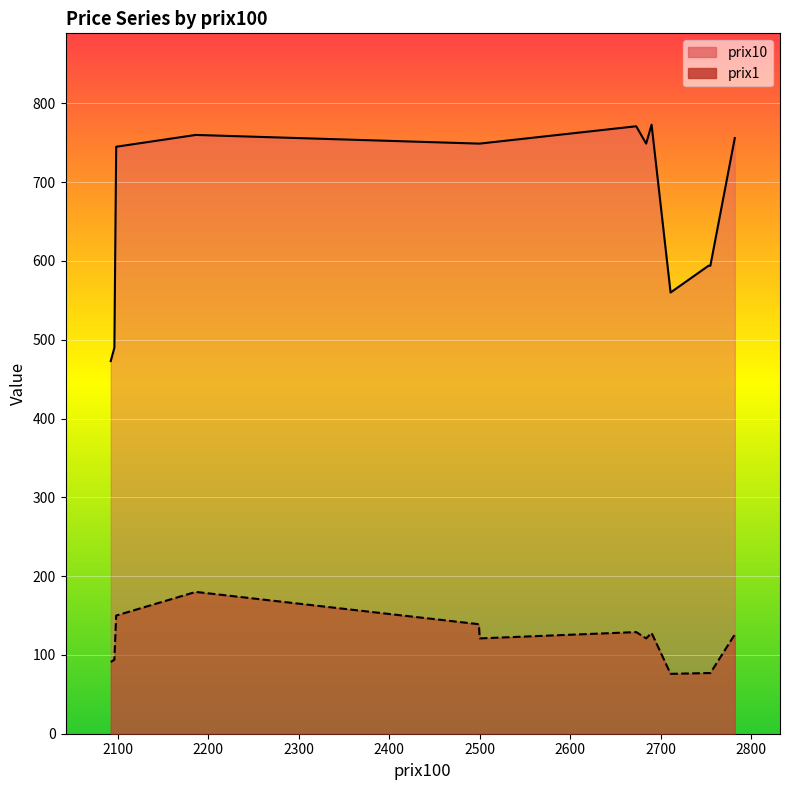

What is the value of the prix10 point at the 1st from the left?

473